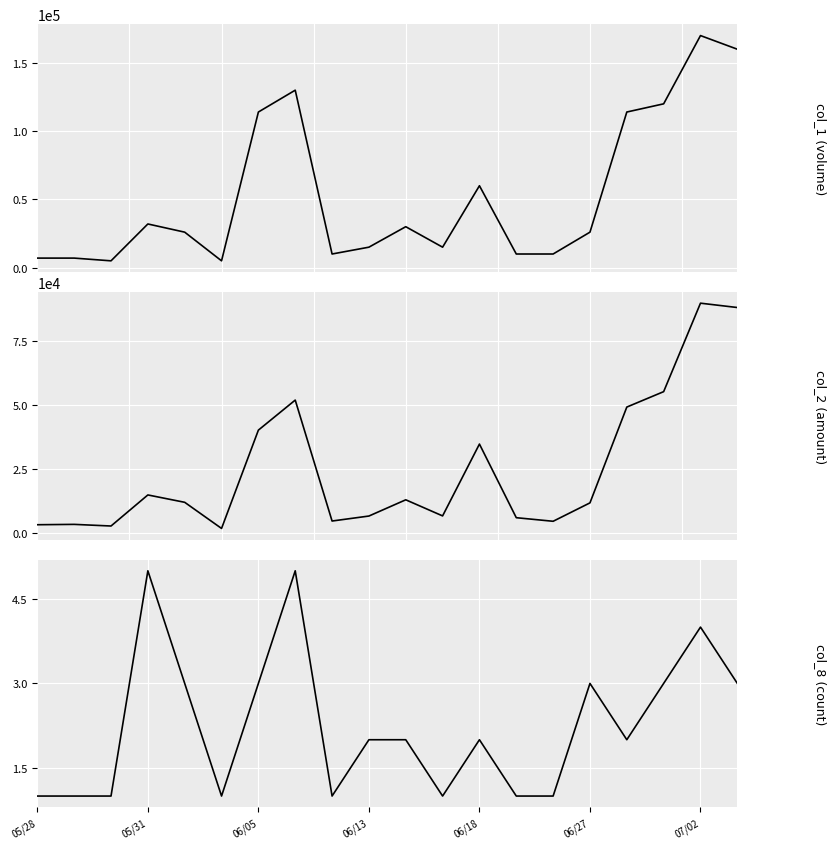

How many data points in col_2 (amount) are above 11920?

9